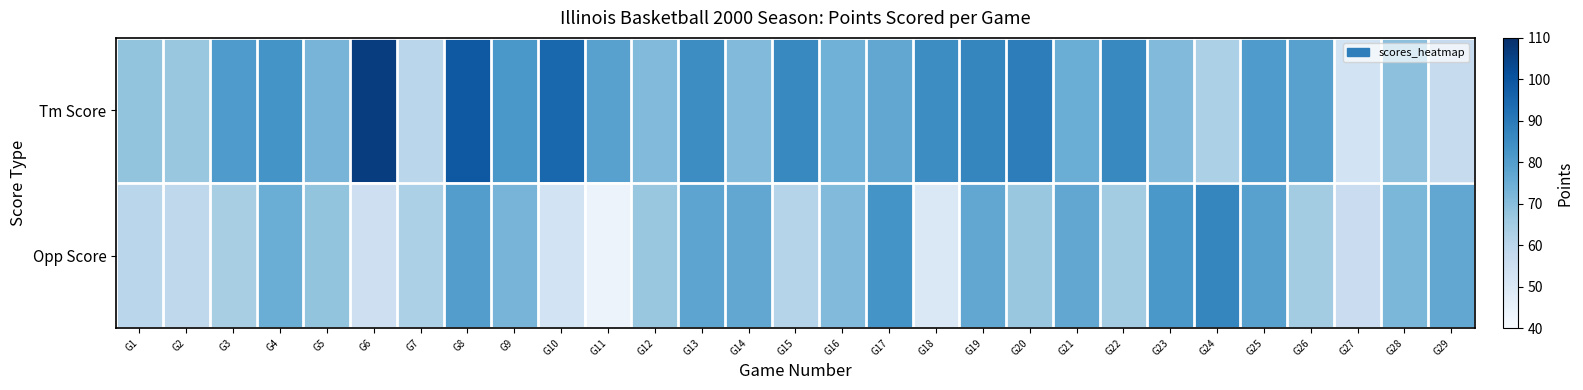

How many categories are shown in the chart?

29